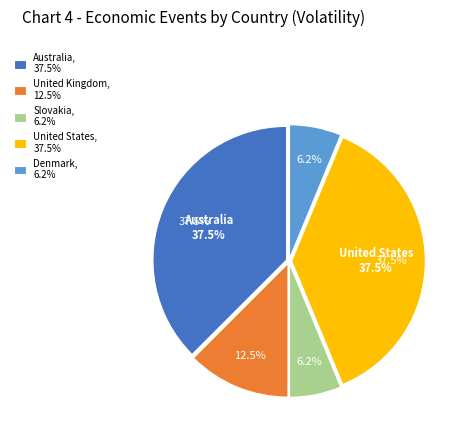

How many segments does this pie chart have?

5